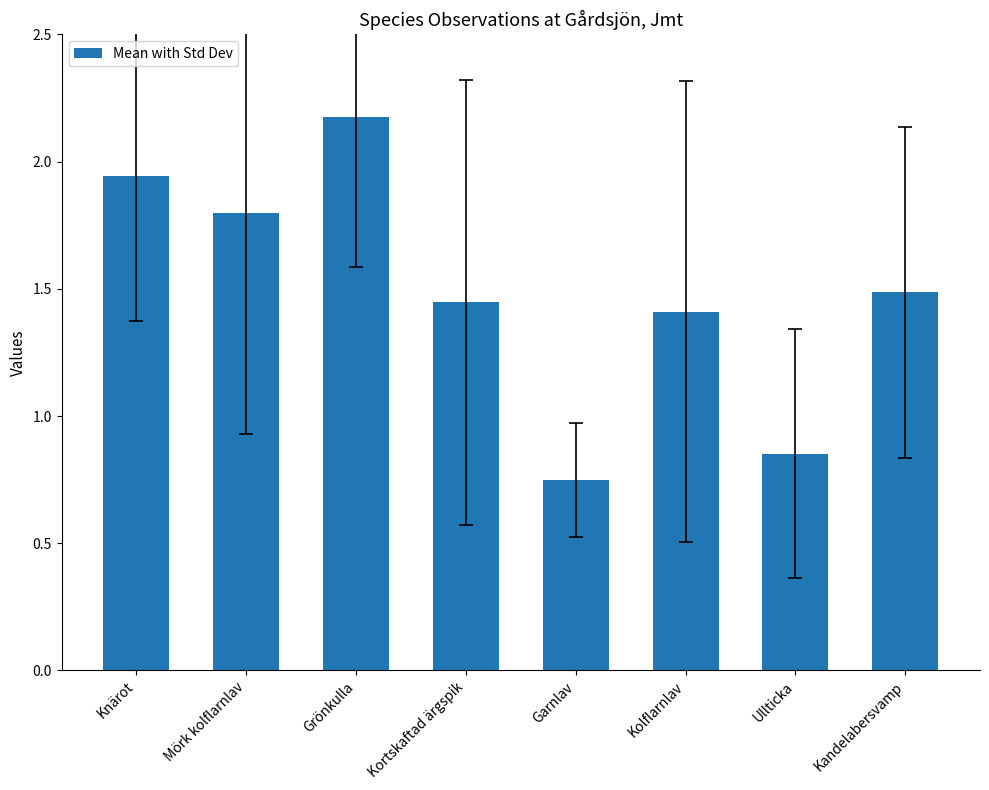

What is the change in value from Garnlav to Ullticka?

+0.1